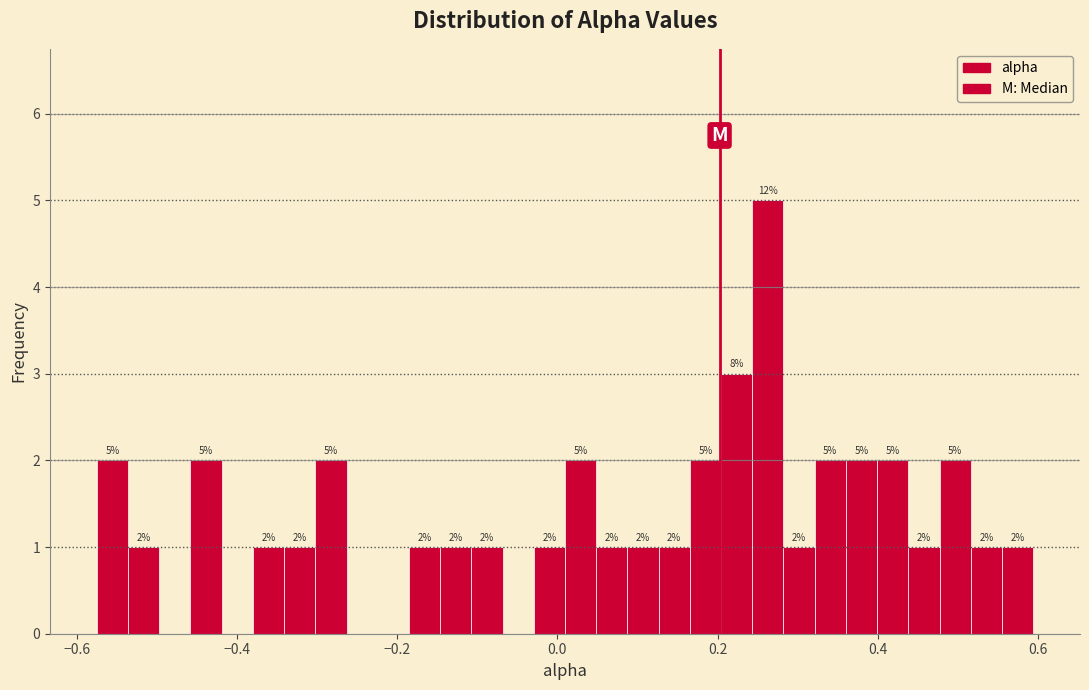

Read against the x-axis, roughly where is the centre of the tallest bar?

0.26